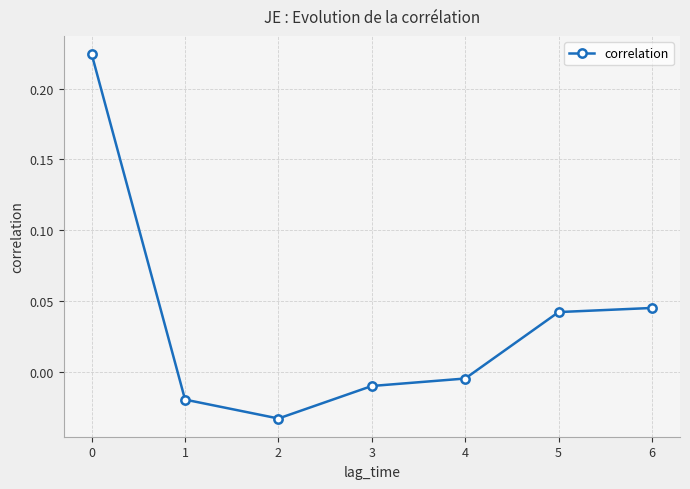

True or false: the data shows 0.1 at 6.

False